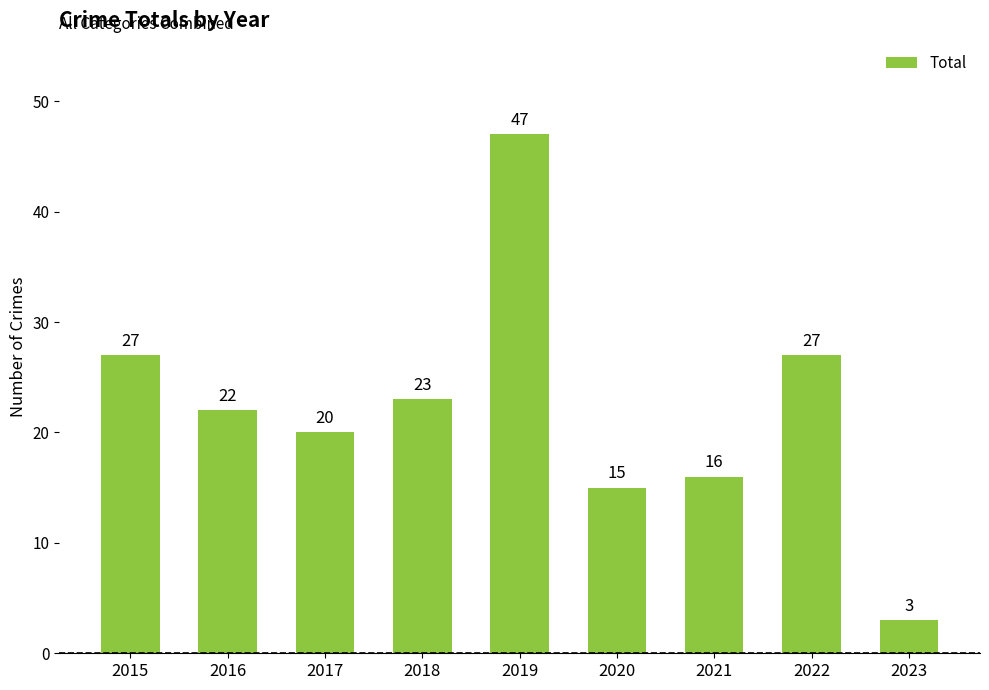

The value at 2022 is 27. True or false?

True